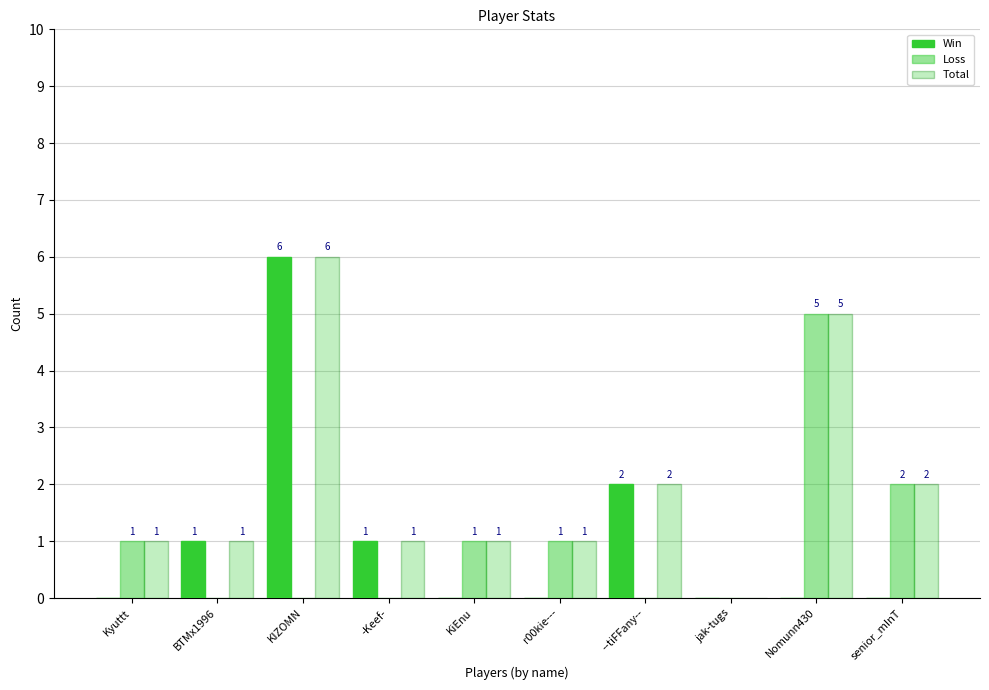

How many values in Loss are above zero?

5